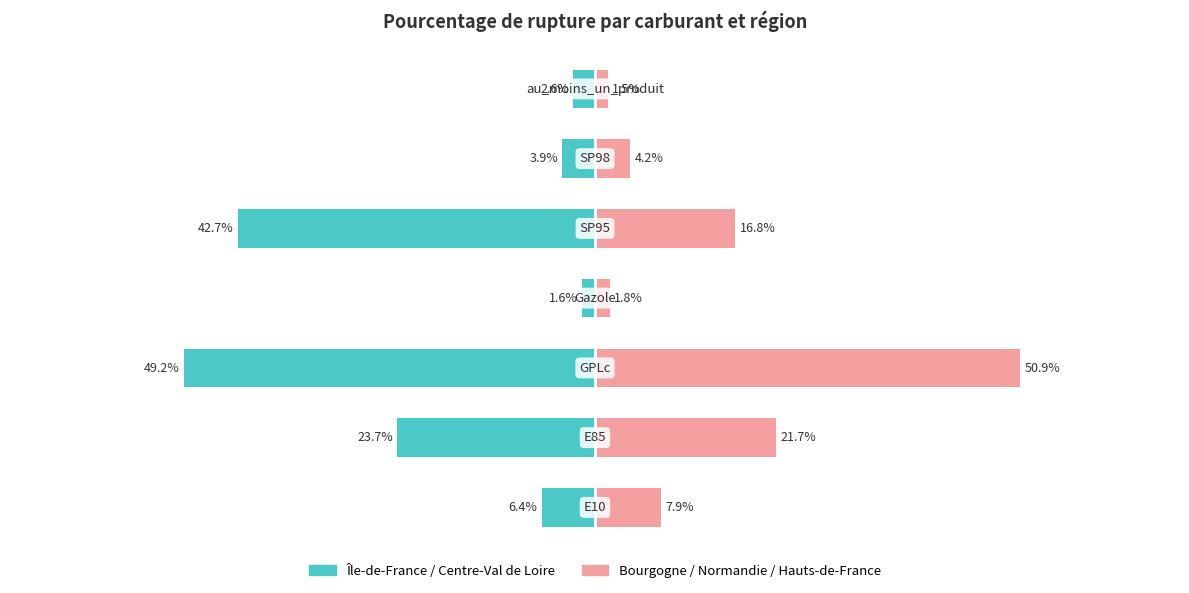

True or false: Île-de-France / Centre-Val de Loire (moy.) has a value of -23.7 at 1.

True